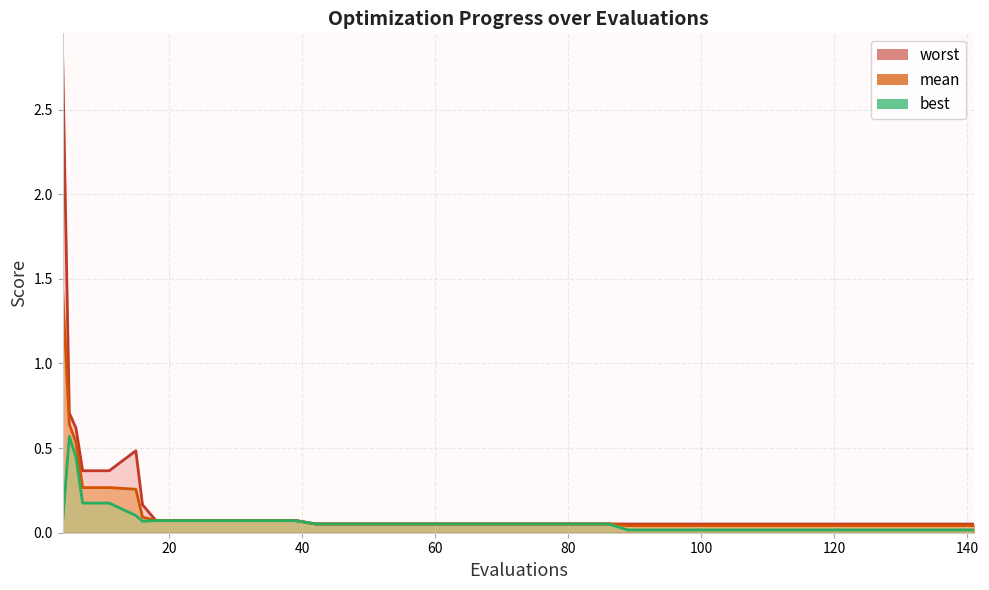

Is the value of best at 19 greater than the value of worst at 0?

No